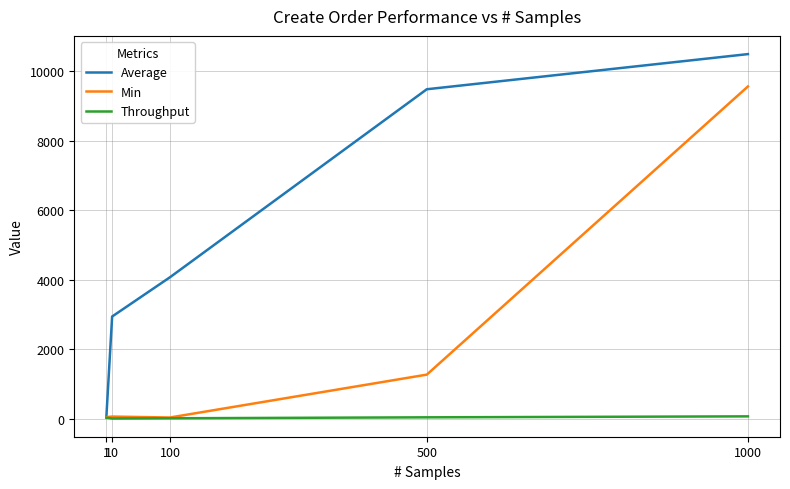

What is the difference between the highest and lowest values at 1?

16.6